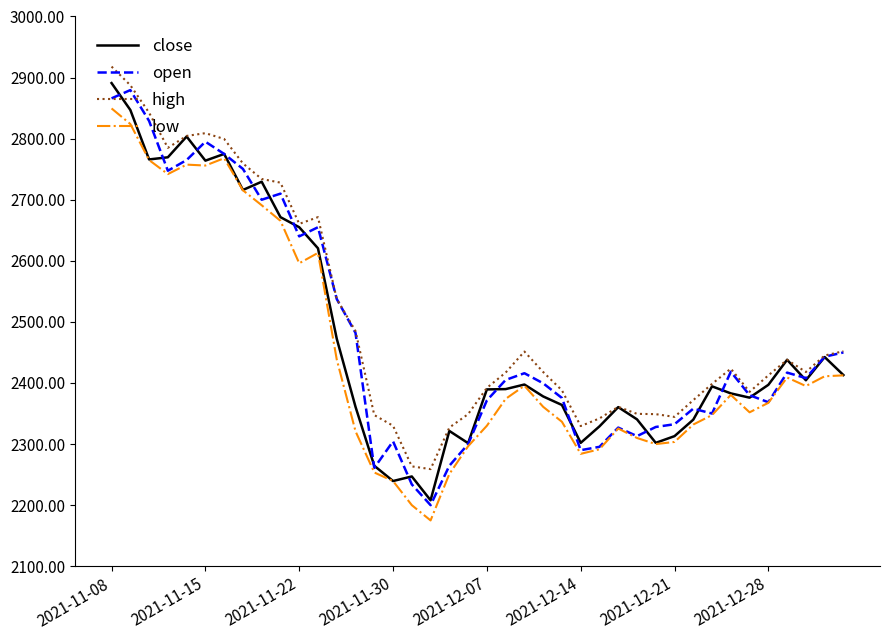

True or false: low and high intersect in this chart.

False